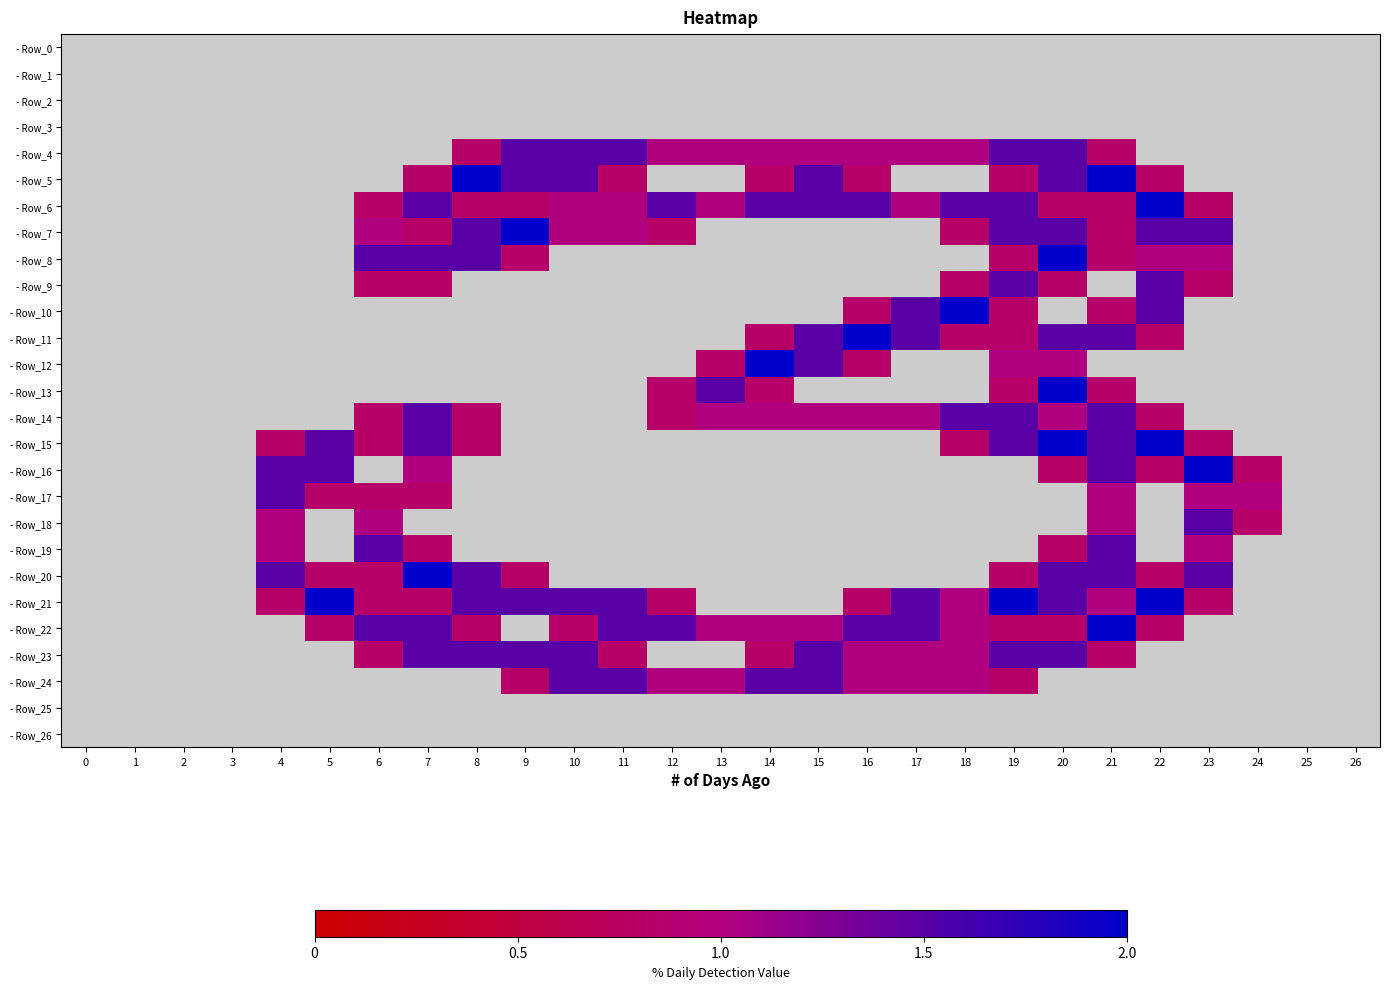

At how many categories does at least one series exceed 1?

20